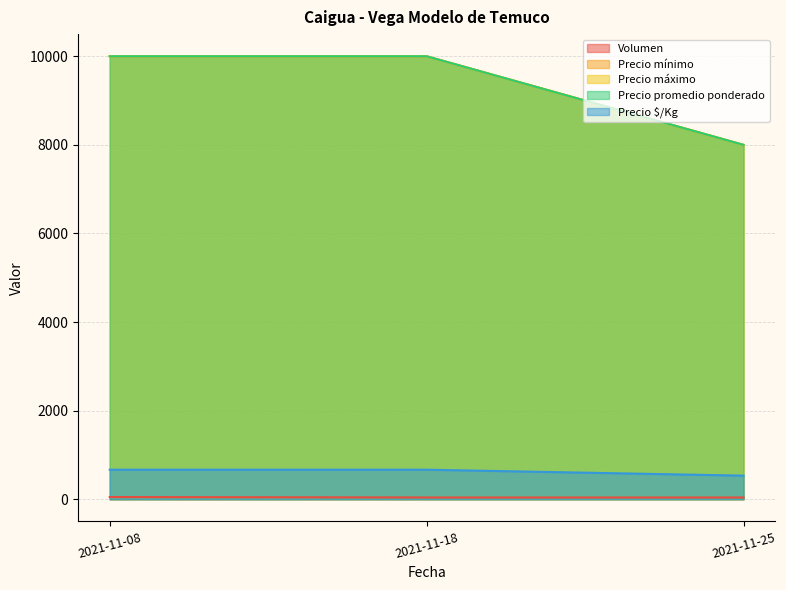

Reading right to left, transcribe all the data shown in this chart.

Volumen: 2021-11-25=40	2021-11-18=40	2021-11-08=50
Precio mínimo: 2021-11-25=8000	2021-11-18=10000	2021-11-08=10000
Precio máximo: 2021-11-25=8000	2021-11-18=10000	2021-11-08=10000
Precio promedio ponderado: 2021-11-25=8000	2021-11-18=10000	2021-11-08=10000
Precio $/Kg: 2021-11-25=533	2021-11-18=667	2021-11-08=667